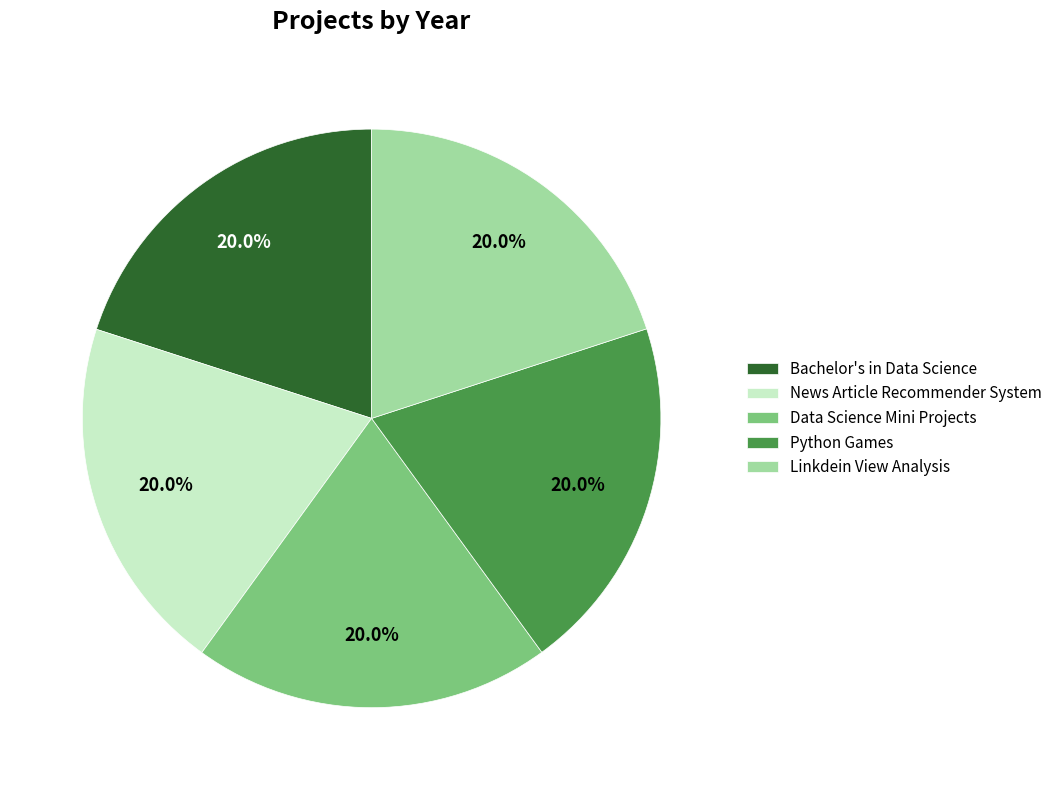

True or false: Data Science Mini Projects accounts for 25% of the total.

False